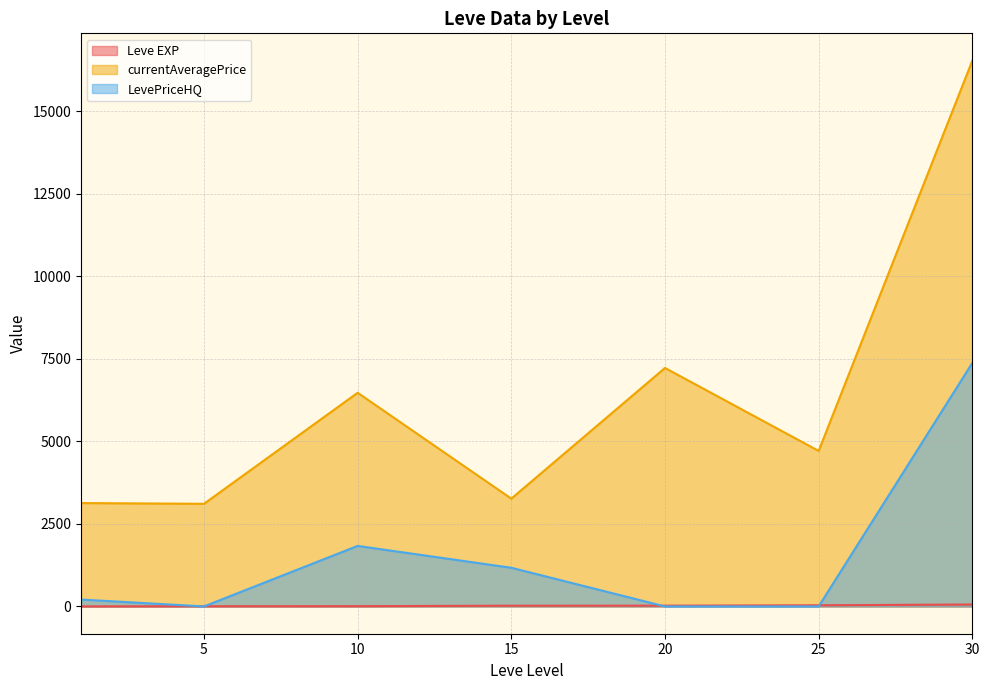

After their last crossing, which series has the higher values: currentAveragePrice or LevePriceHQ?

currentAveragePrice